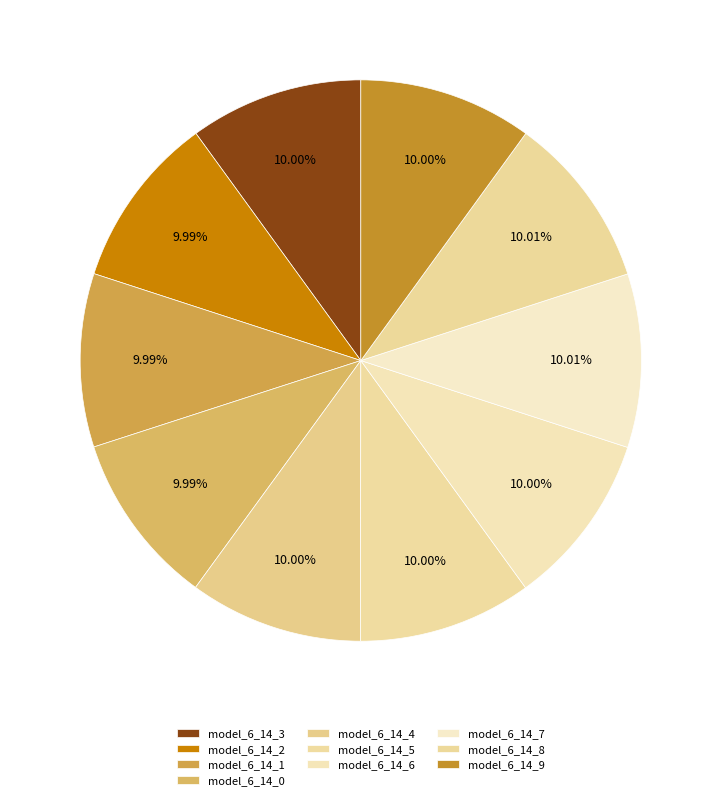

How many segments does this pie chart have?

10